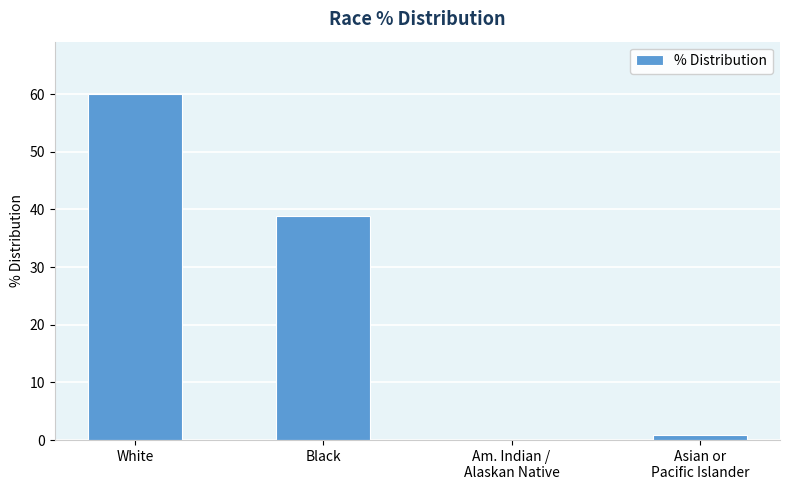

What is the sum of the values at White and Black?

99.0